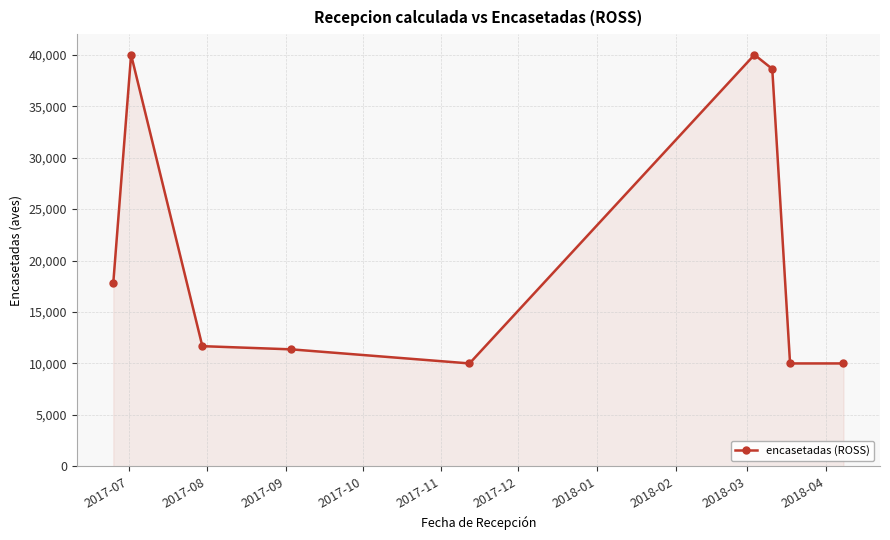

Reading right to left, list all the values displayed in this chart.

10000	10000	38625	40000	10000	11368	11679	40000	17835